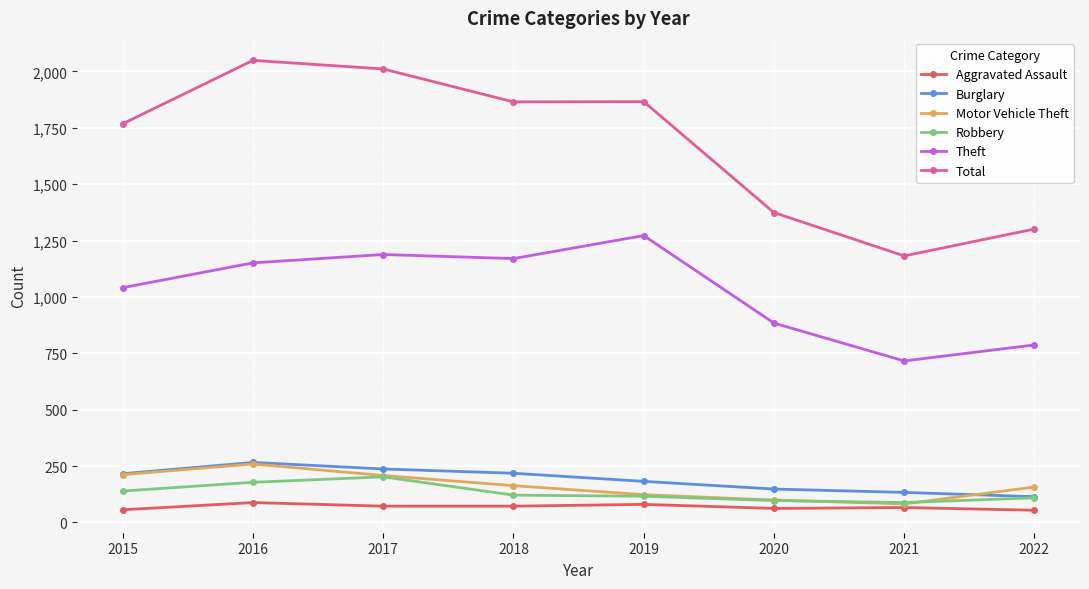

Which series has the largest total across all categories?

Total